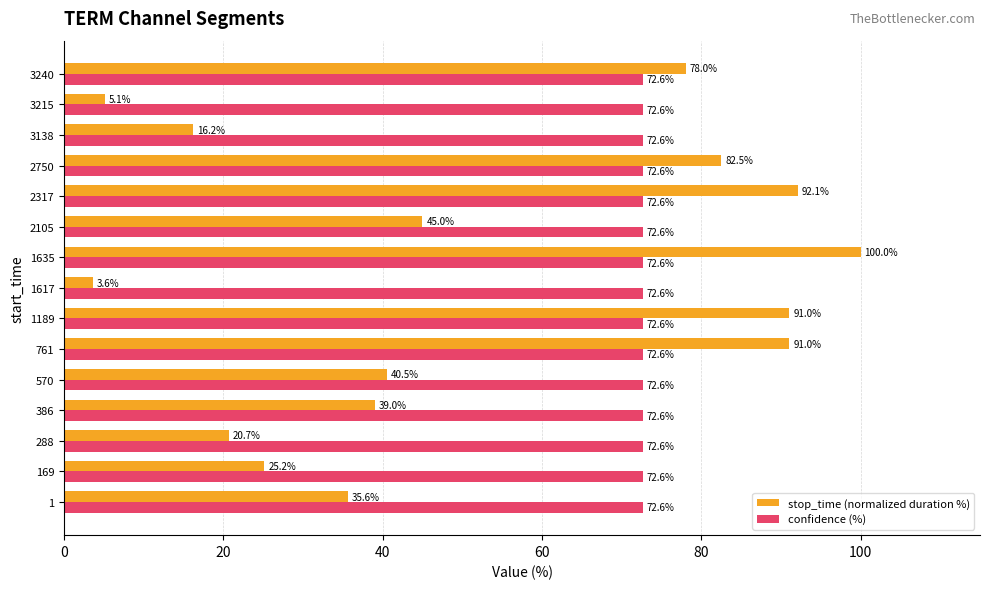

List the series in order of their peak value, lowest first.

confidence (%), stop_time (normalized duration %)